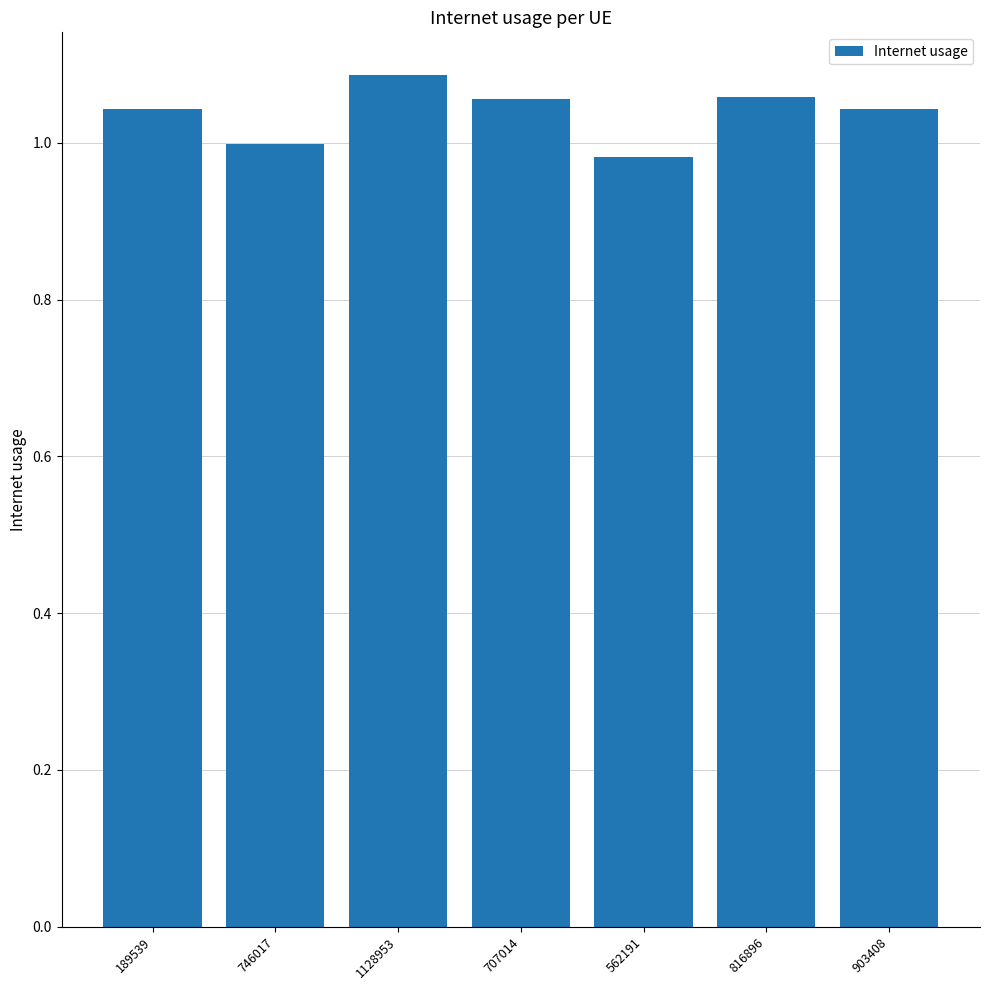

What is the sum of the values at 746017 and 562191?

2.0